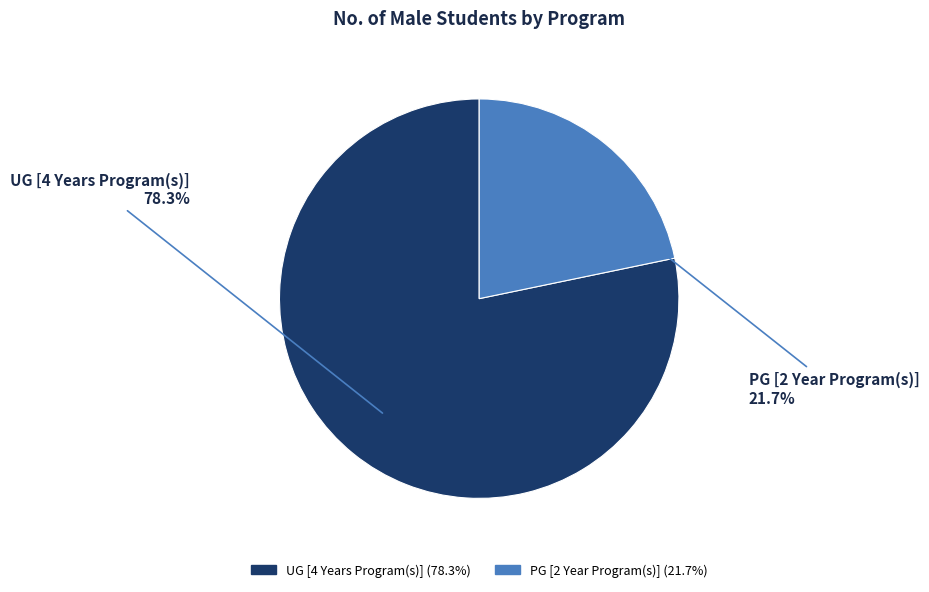

Is it true that PG [2 Year Program(s)] is 22% of the pie?

True